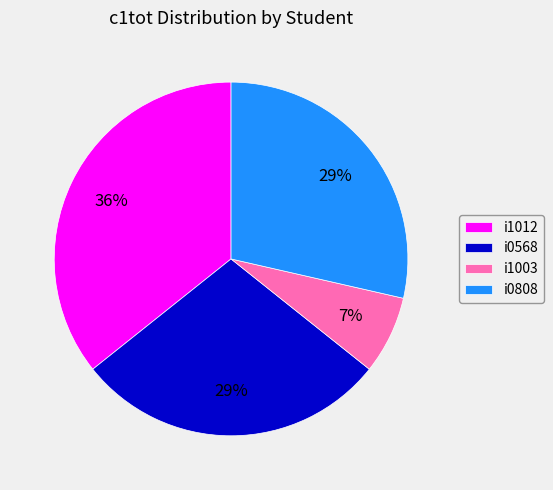

What is the smallest slice in the pie chart?

i1003